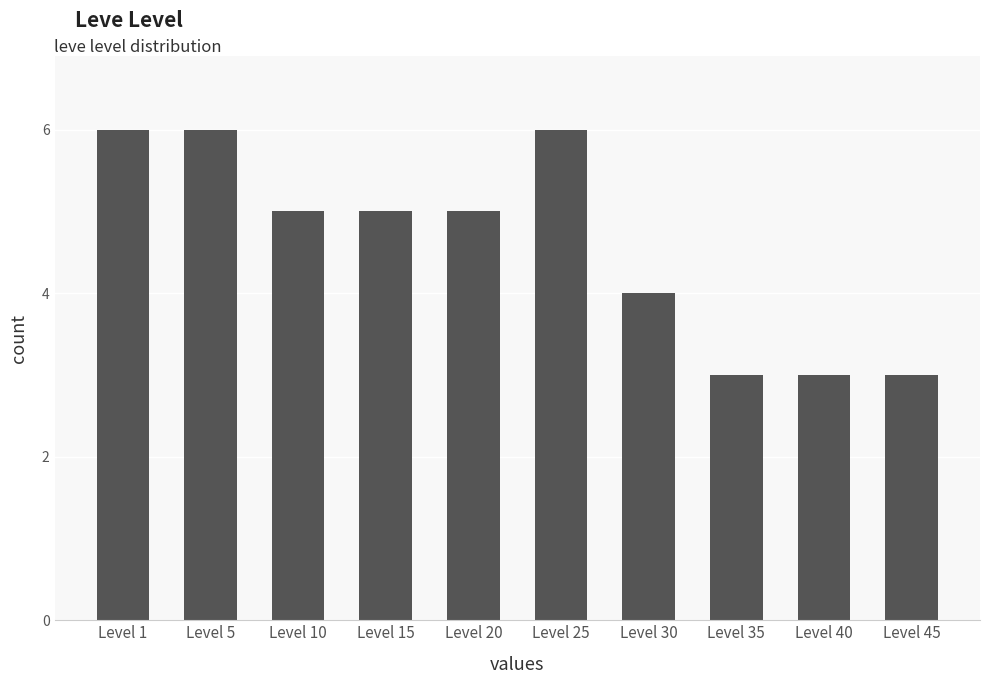

What is the smallest value displayed?

3